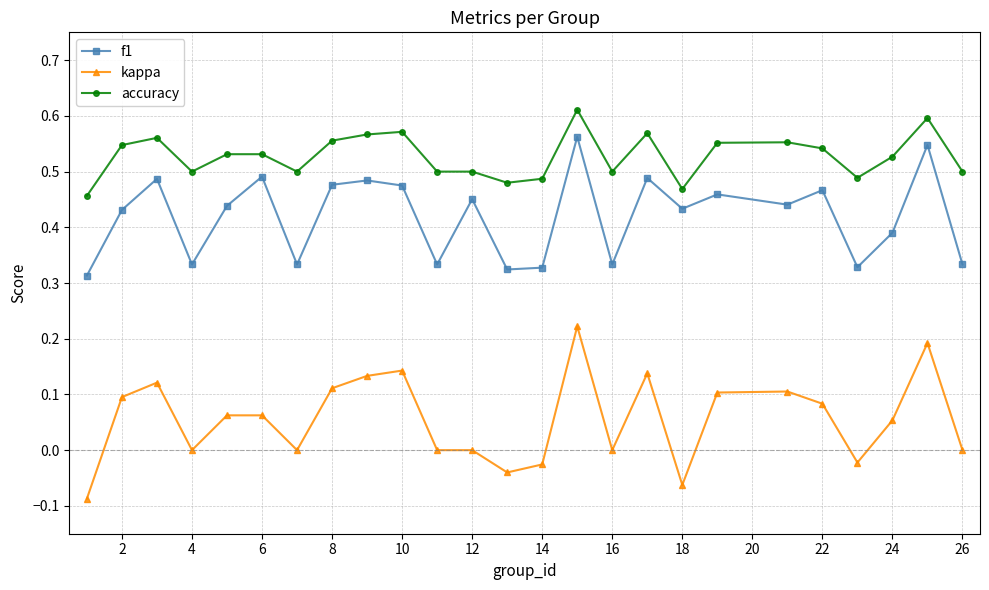

Rank the series by their average value, from lowest to highest.

kappa, f1, accuracy